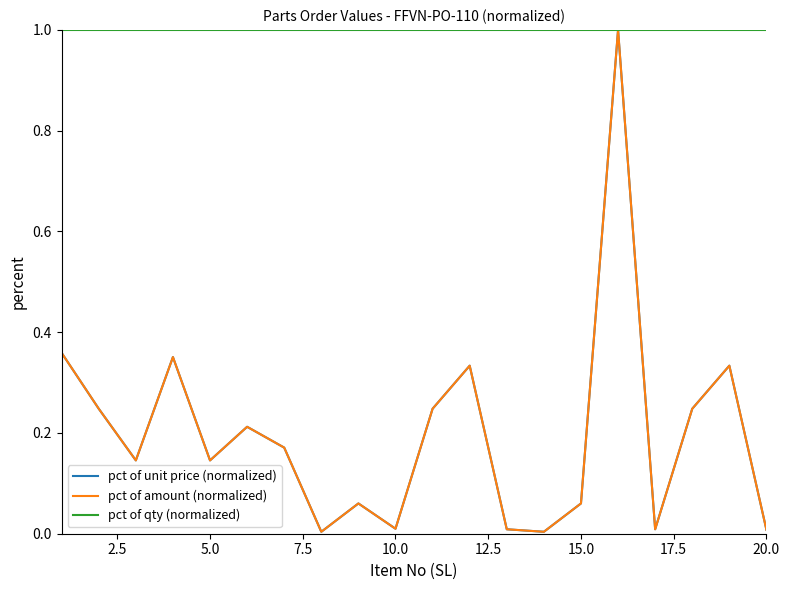

Does the chart have visible grid lines?

No